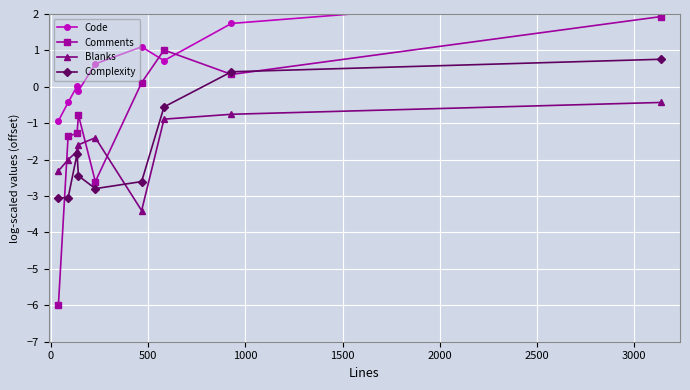

What are all the series names shown in the legend?

Code, Comments, Blanks, Complexity